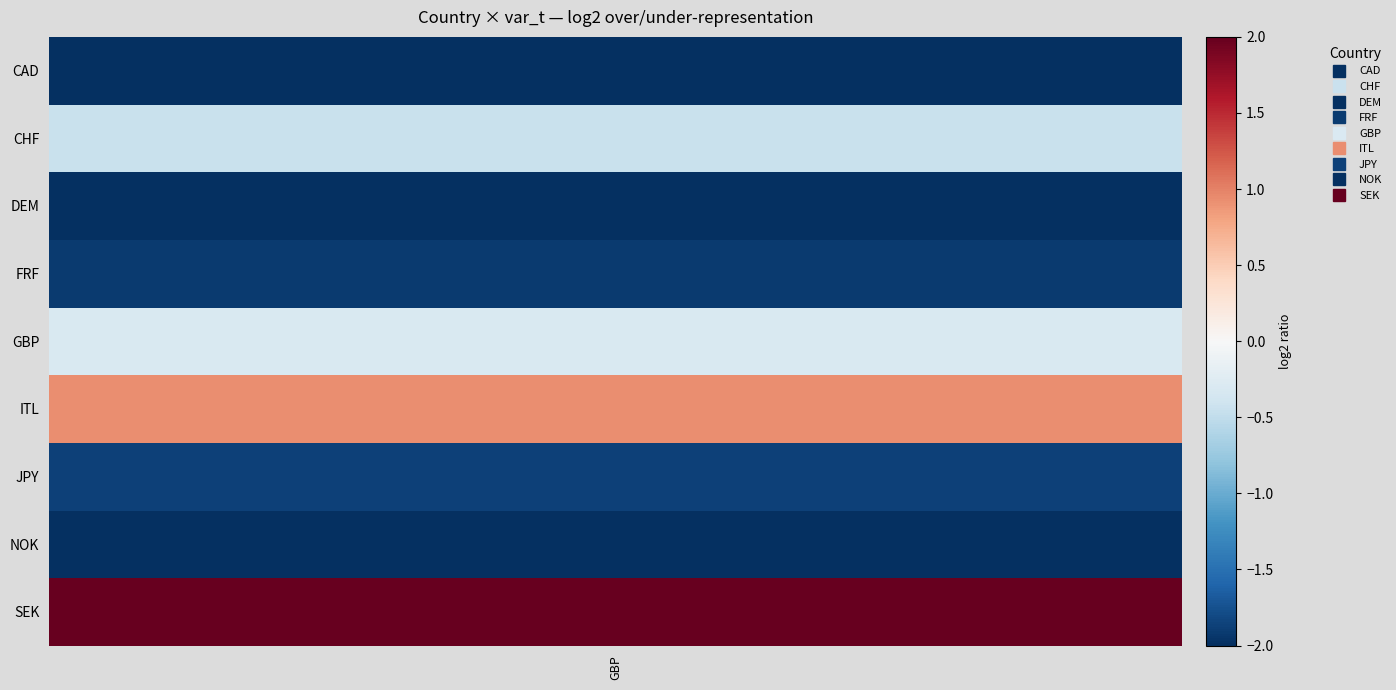

At how many categories does at least one series exceed 4?

9